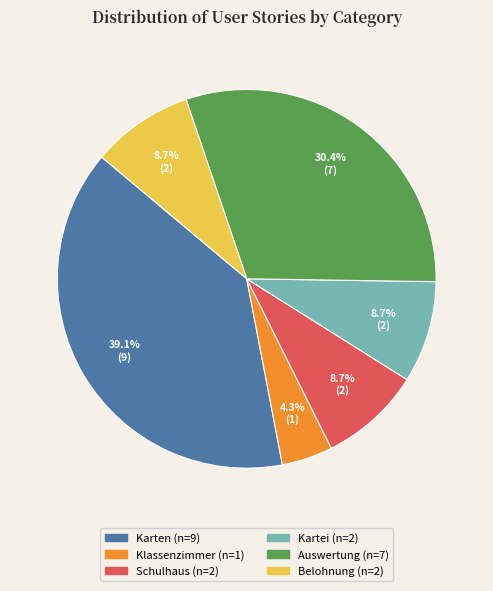

Is there a majority slice in this chart?

No